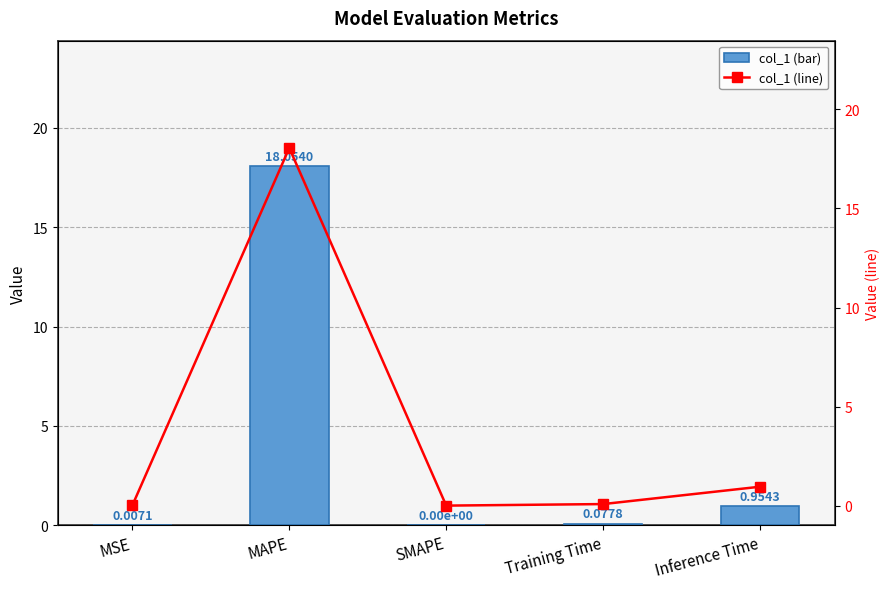

What is the highest value of the col_1 series?

18.1